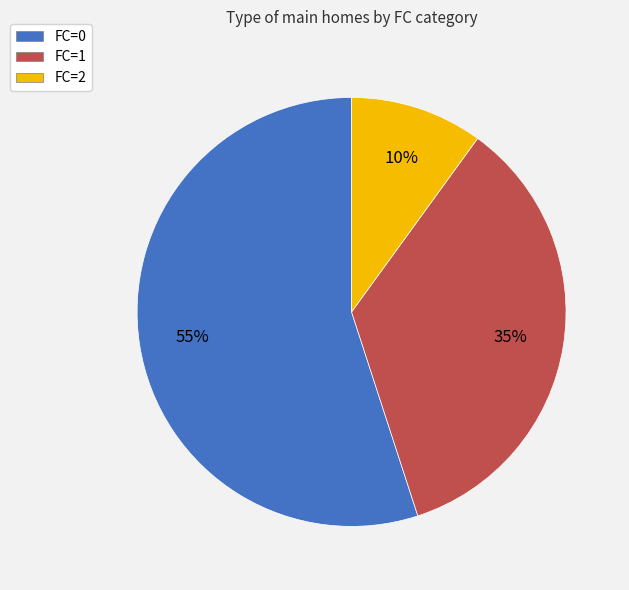

The FC=1 slice represents 50% of the pie. True or false?

False